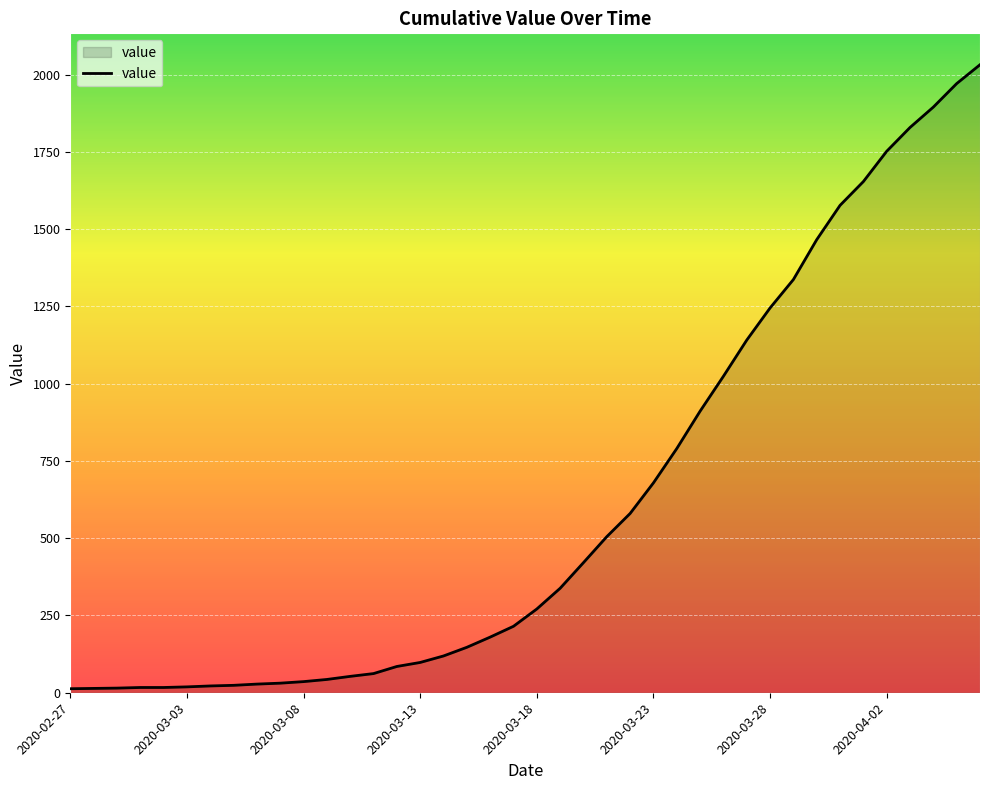

Is this an area chart (filled region under the line)?

Yes